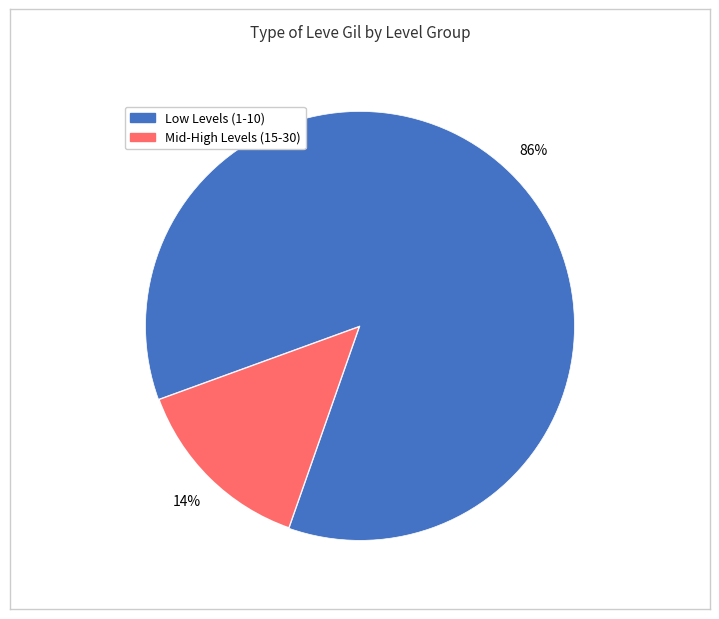

To the nearest percent, what is the difference between the largest and smallest slice percentages?

72%